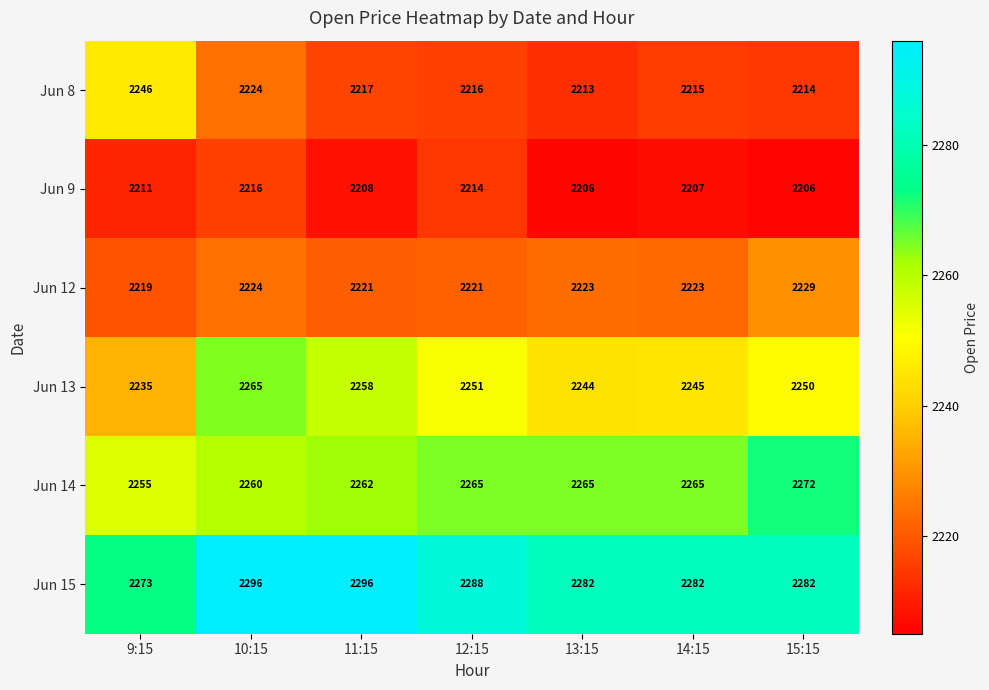

What is the sum of the Jun 9 values at 14:15 and 12:15?

4421